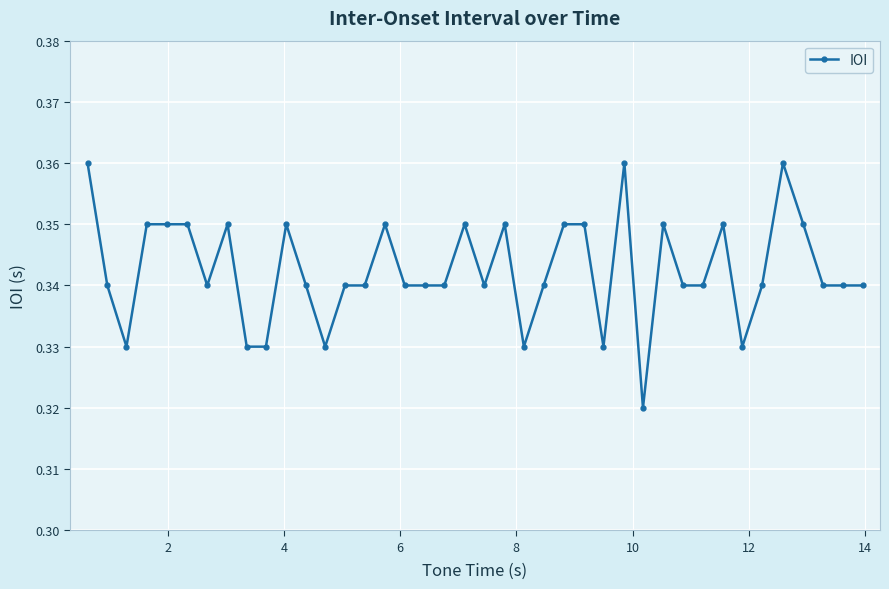

Count the values in the range 0 to 1.

40